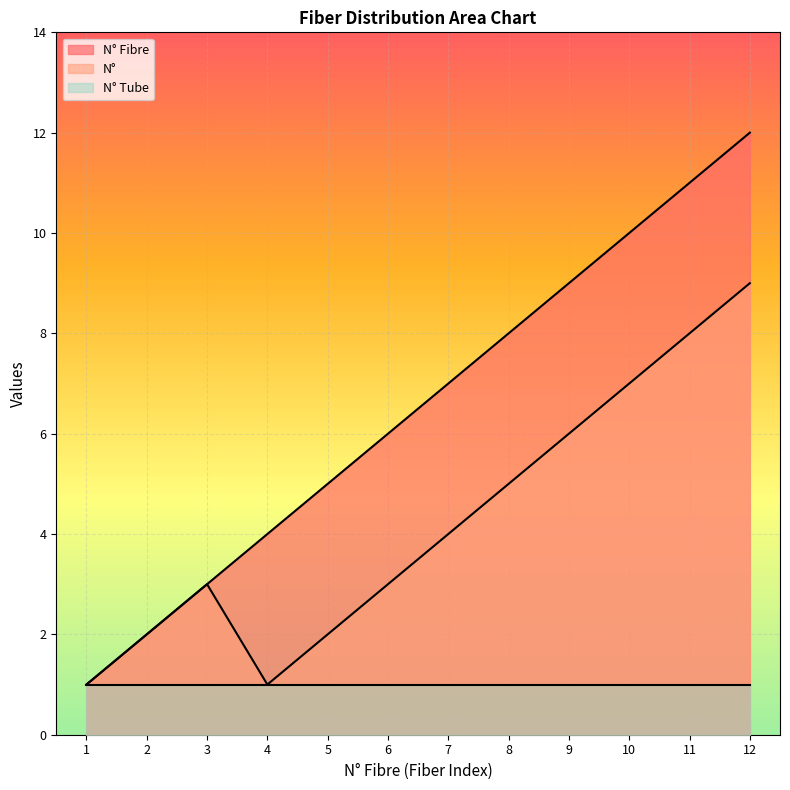

True or false: N° has more than 1 interior local peaks.

False